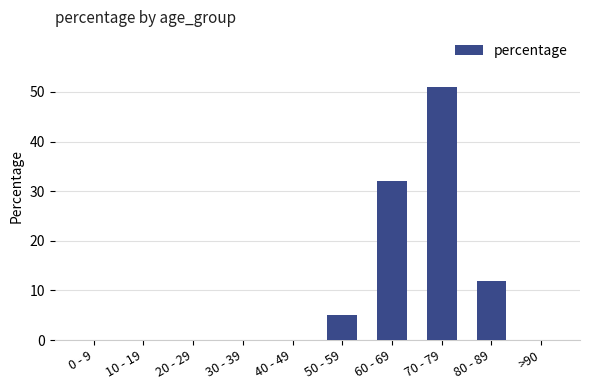

What is the greatest value displayed?

51